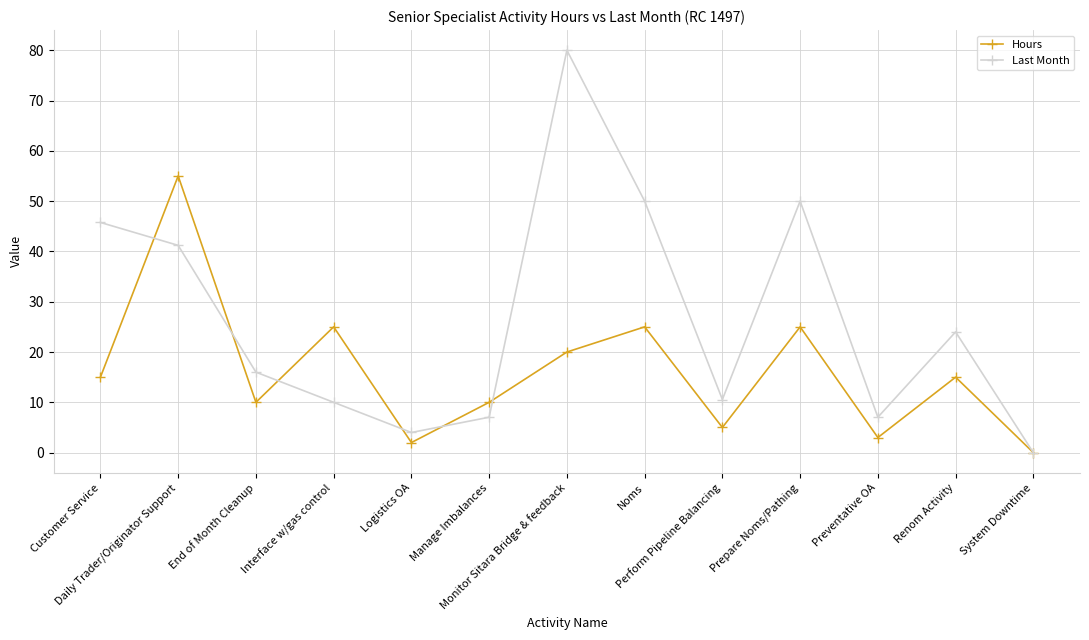

Is it true that Last Month equals 7.0 at Preventative OA?

True